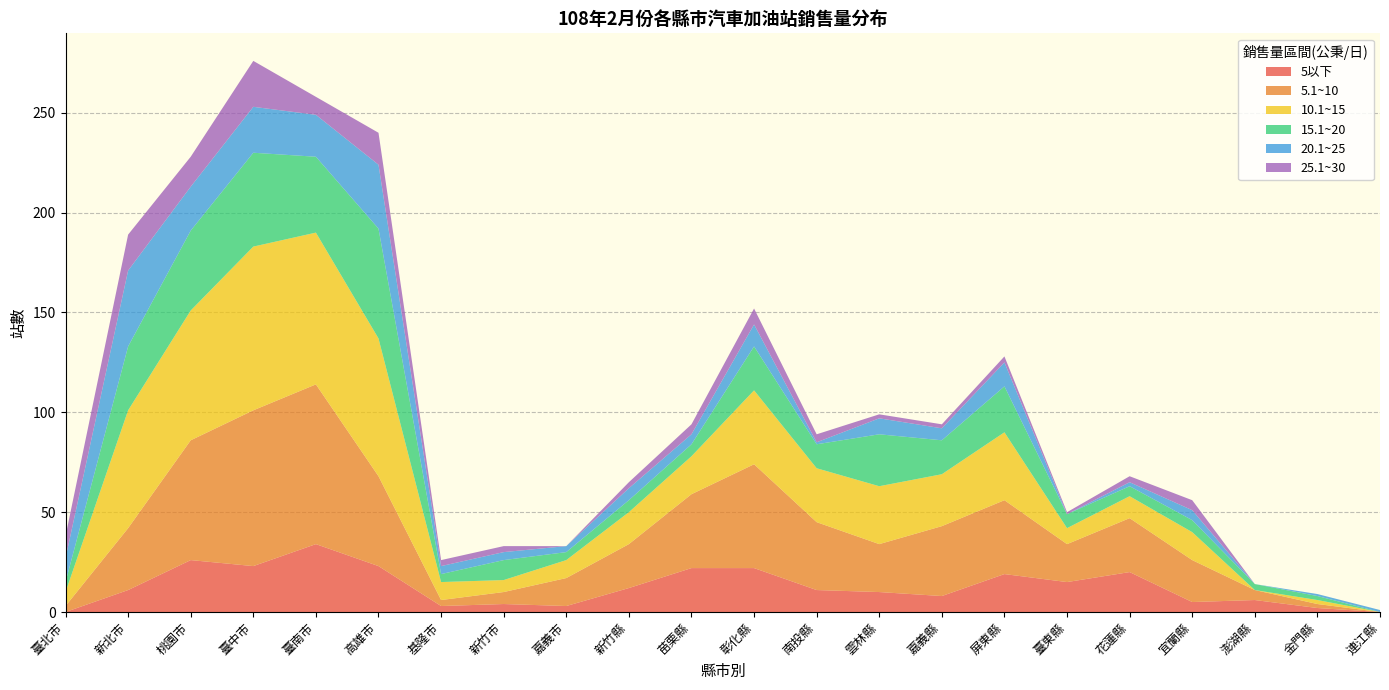

Reading left to right, what are all the values shown in this chart?

5以下: 0	11	26	23	34	23	3	4	3	12	22	22	11	10	8	19	15	20	5	6	2	0
5.1~10: 3	31	60	78	80	45	3	6	14	22	37	52	34	24	35	37	19	27	21	5	2	0
10.1~15: 7	59	65	82	76	69	9	6	9	16	19	37	27	29	26	34	8	11	14	0	2	0
15.1~20: 5	32	40	47	38	55	4	10	4	6	6	22	12	26	17	23	7	5	6	3	2	0
20.1~25: 12	38	22	23	21	32	4	4	3	6	5	11	1	8	6	12	0	2	5	0	1	1
25.1~30: 11	18	15	23	9	16	3	3	0	3	5	8	4	2	2	3	1	3	5	0	0	0